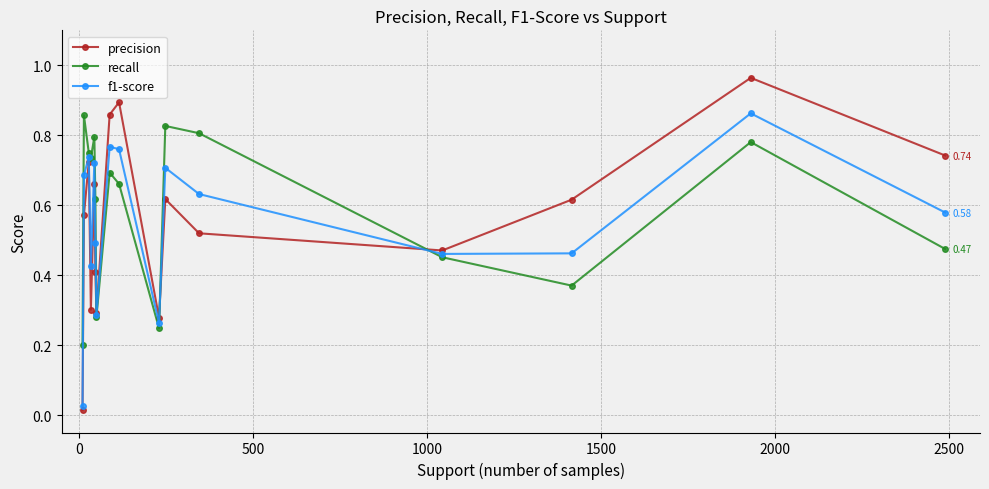

True or false: precision and recall intersect in this chart.

True